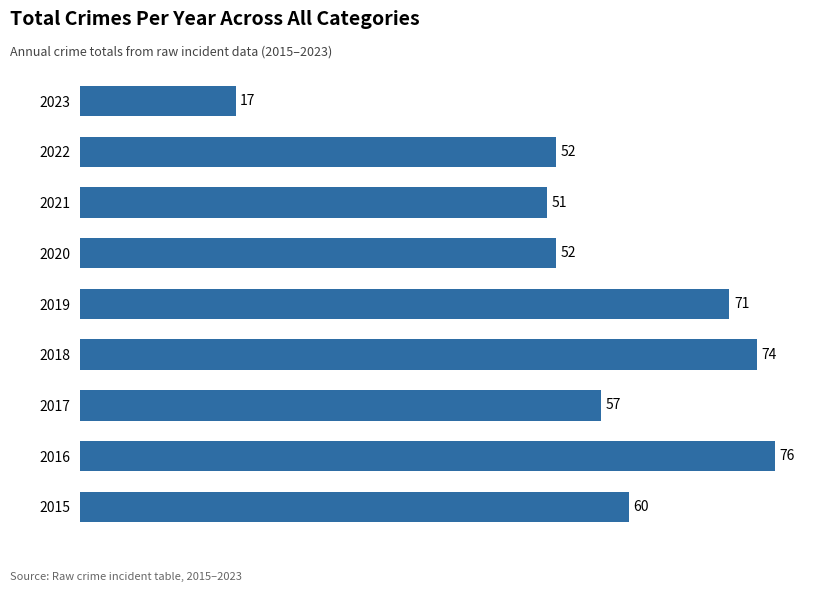

The value at 2022 is 26. True or false?

False